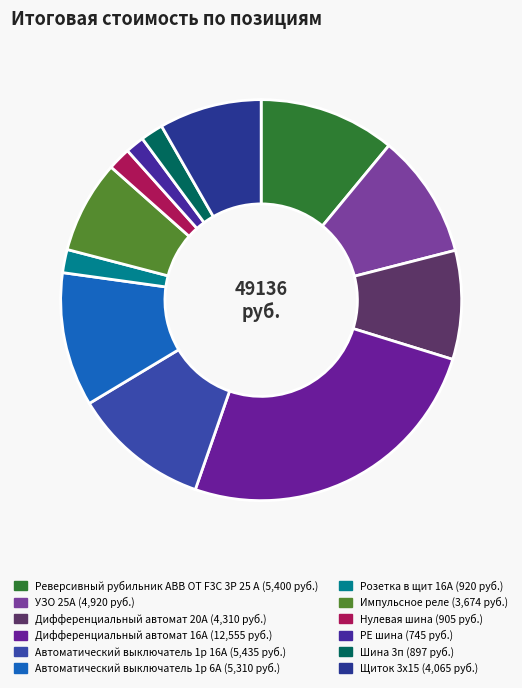

To the nearest percent, what is the combined percentage of PE шина and Дифференциальный автомат 20А?

10%